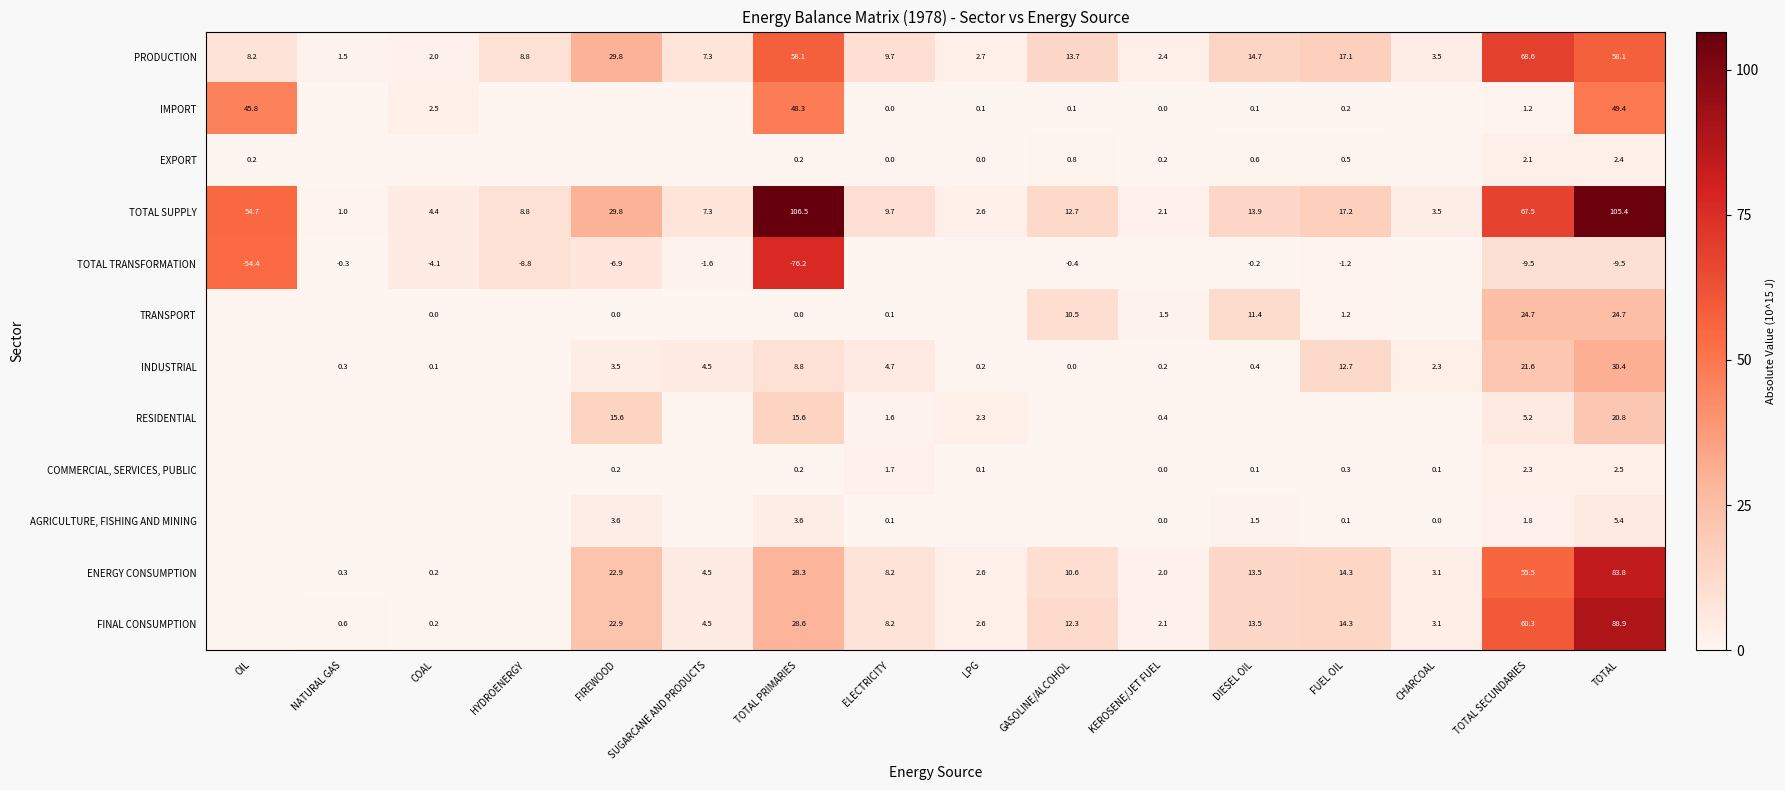

What is the sum of the TOTAL SUPPLY values at DIESEL OIL and COAL?

18.3